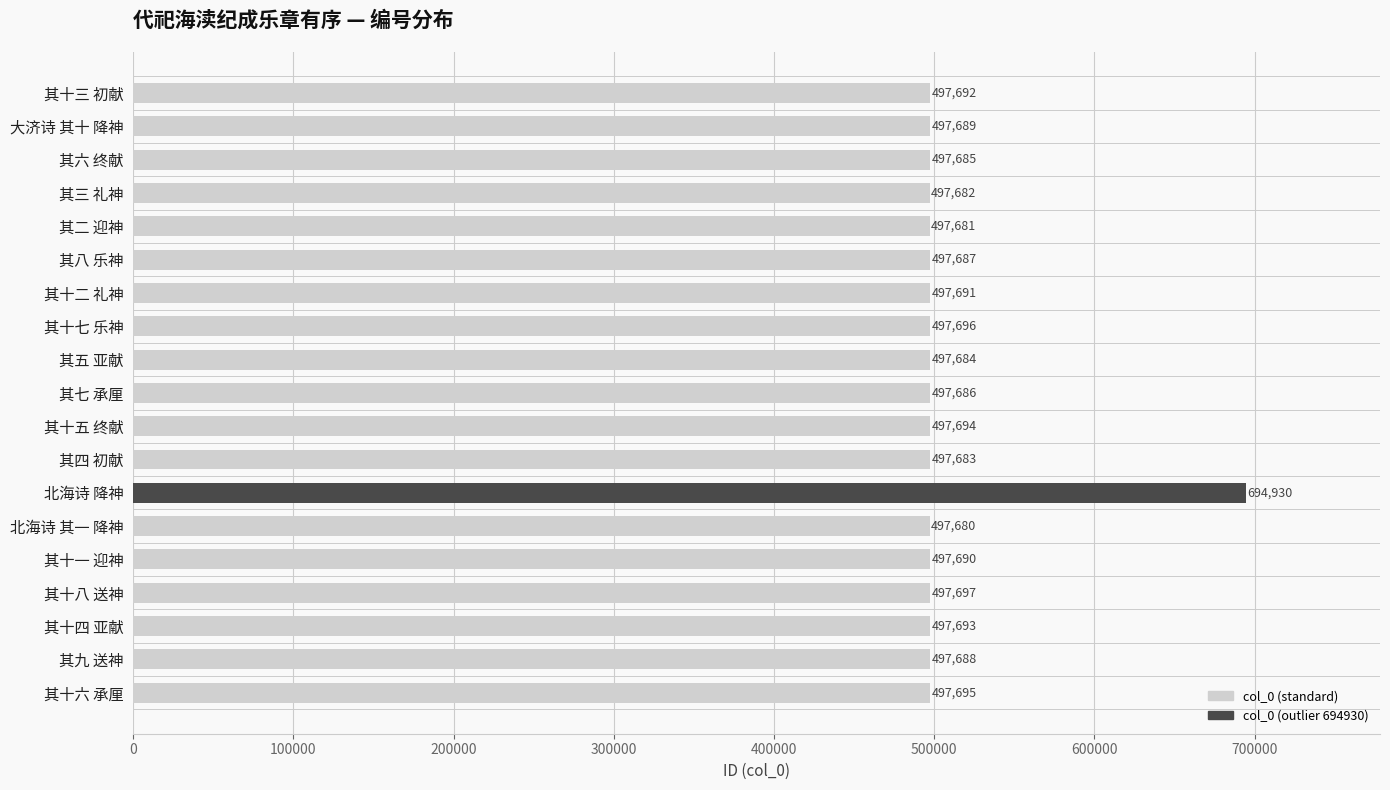

Reading top to bottom, transcribe all the data shown in this chart.

497692	497689	497685	497682	497681	497687	497691	497696	497684	497686	497694	497683	694930	497680	497690	497697	497693	497688	497695